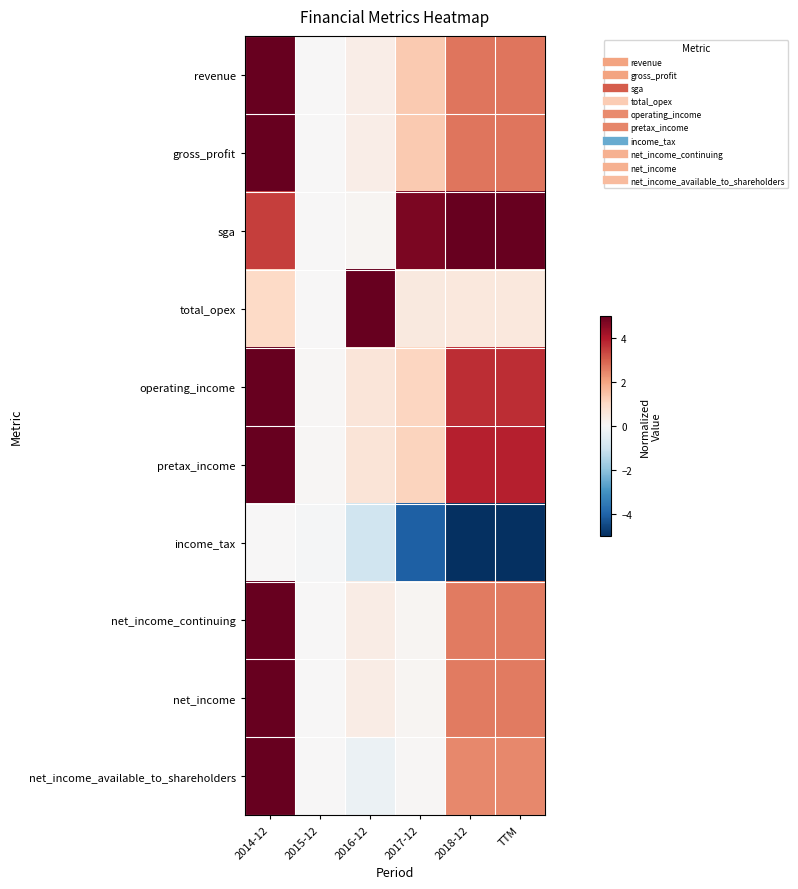

Between 2018-12 and TTM, which series saw the biggest shift?

sga